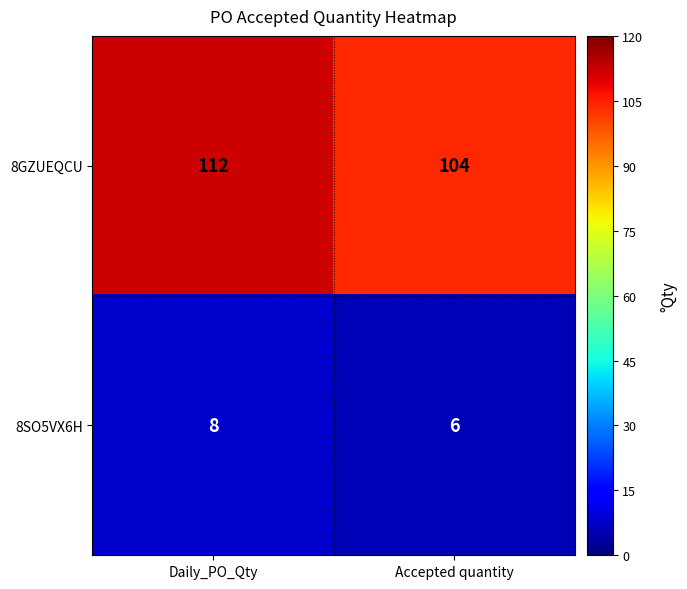

Reading left to right, what are all the values shown in this chart?

8GZUEQCU: 112	104
8SO5VX6H: 8	6